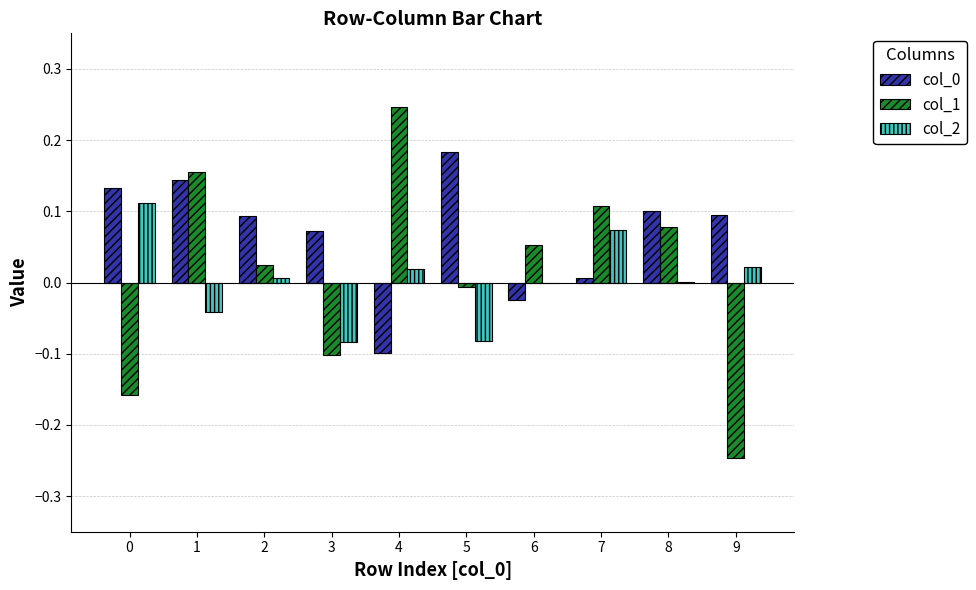

At which category does the chart reach its peak across all series?

4